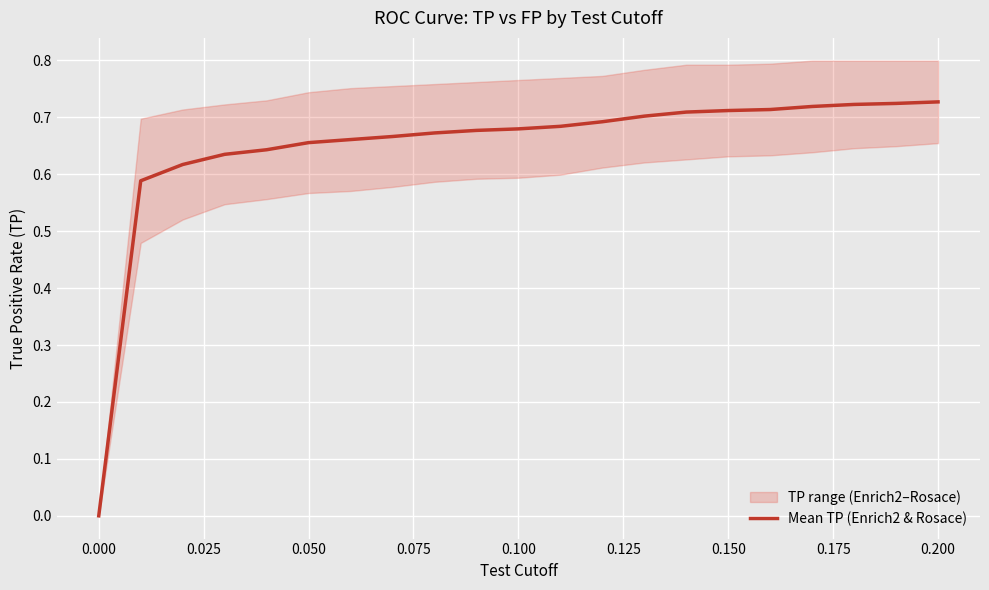

Count the number of categories in the chart.

21